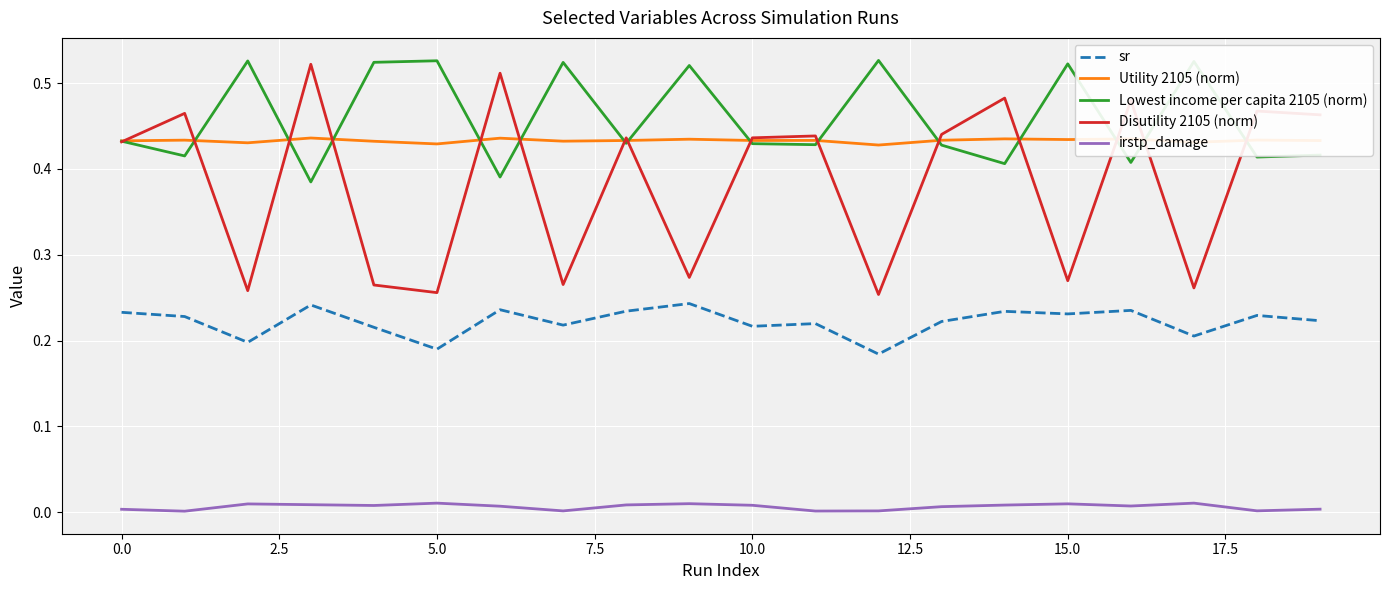

True or false: irstp_damage and Disutility 2105 (norm) intersect in this chart.

False